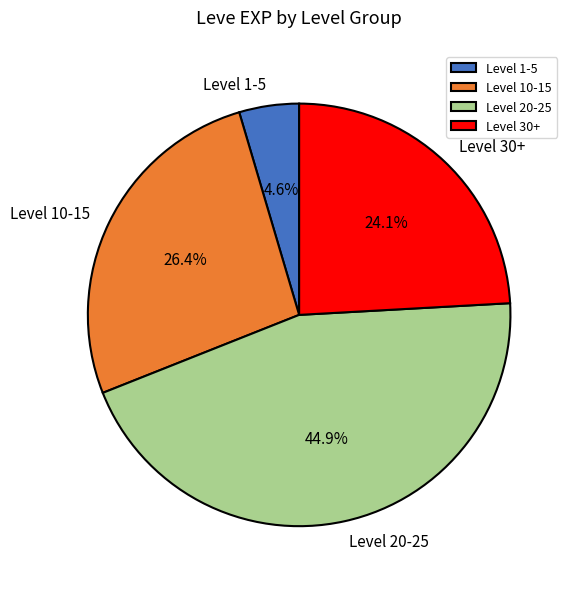

Is Level 1-5 the majority of the pie?

No